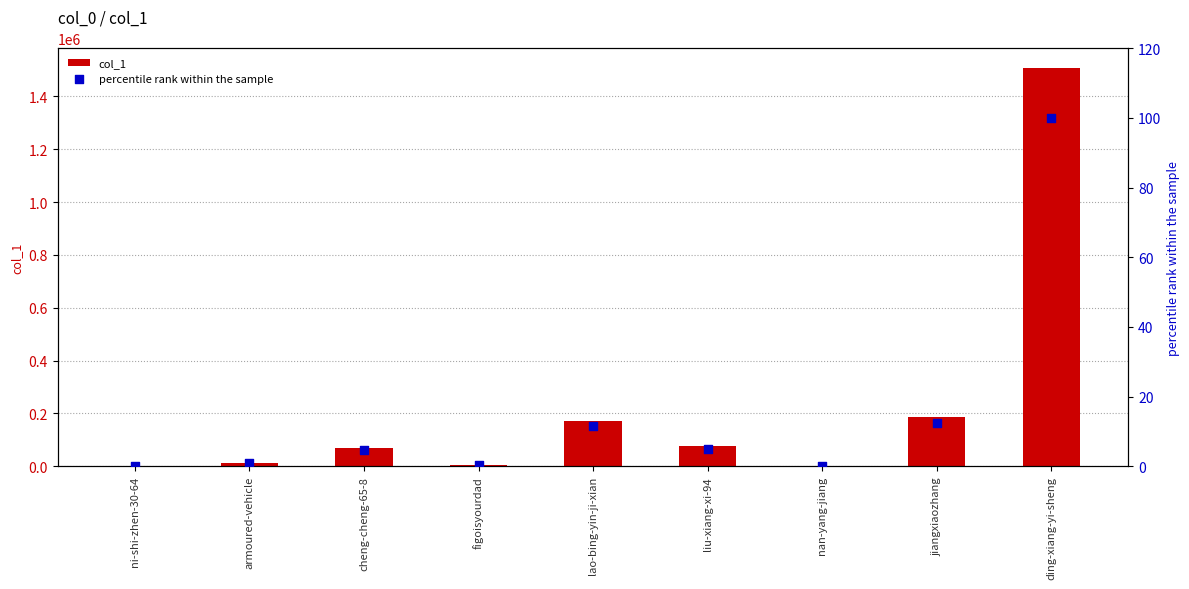

At how many categories does at least one series exceed 1093679?

1